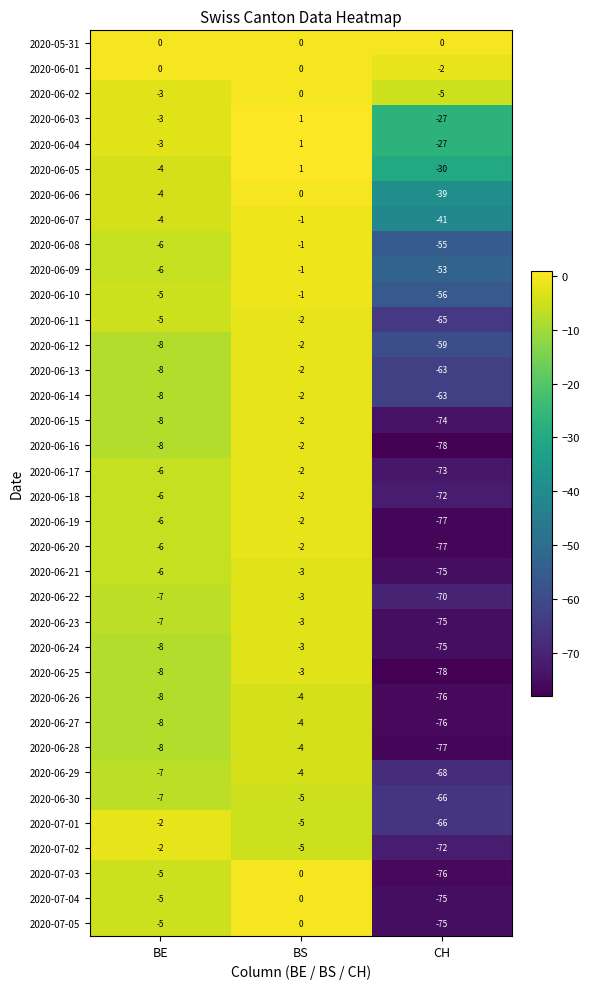

What is the sum of the 2020-06-24 values at CH and BE?

-83